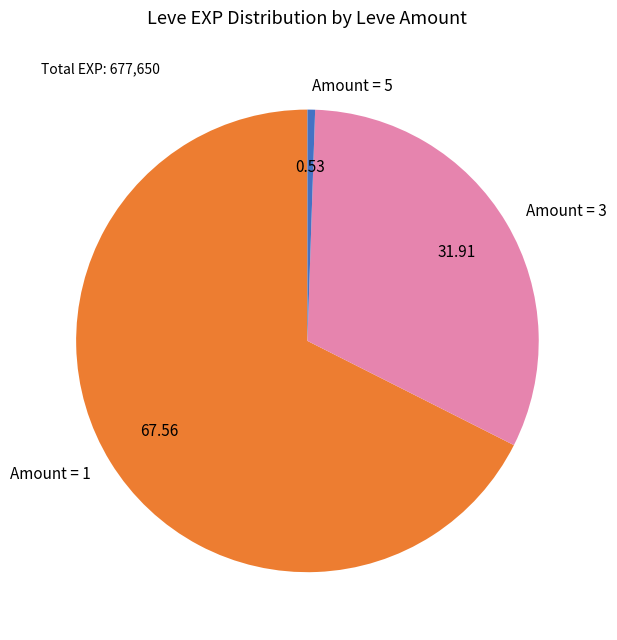

Between Amount = 3 and Amount = 1, which is larger?

Amount = 1